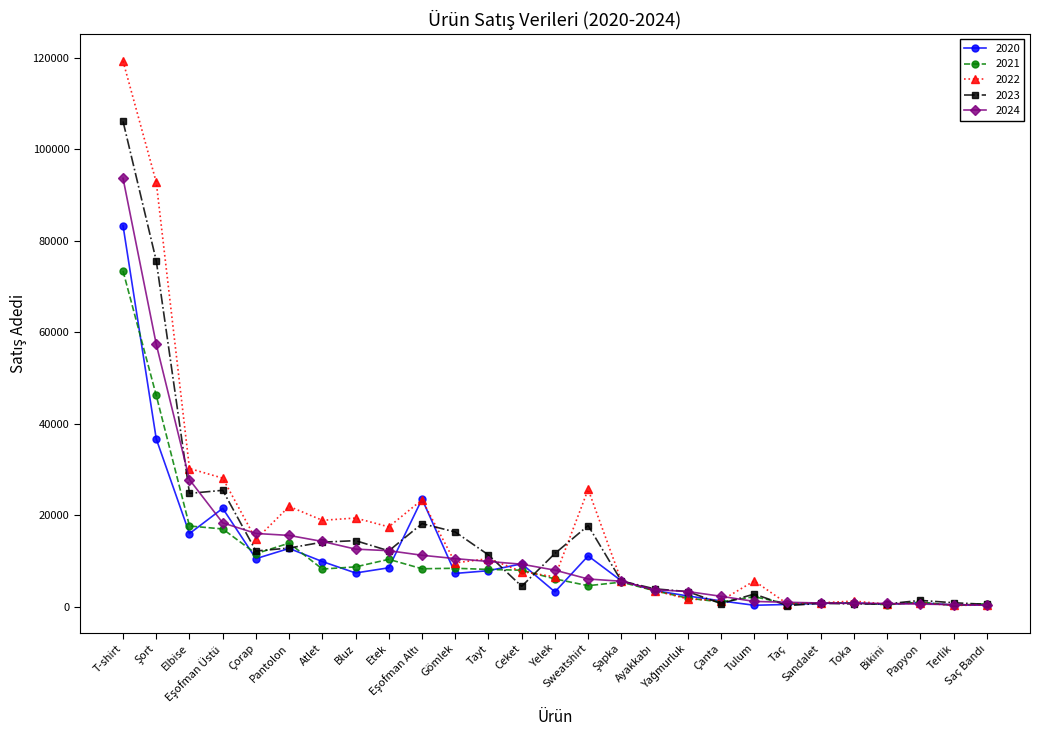

List the series in order of their peak value, lowest first.

2021, 2020, 2024, 2023, 2022